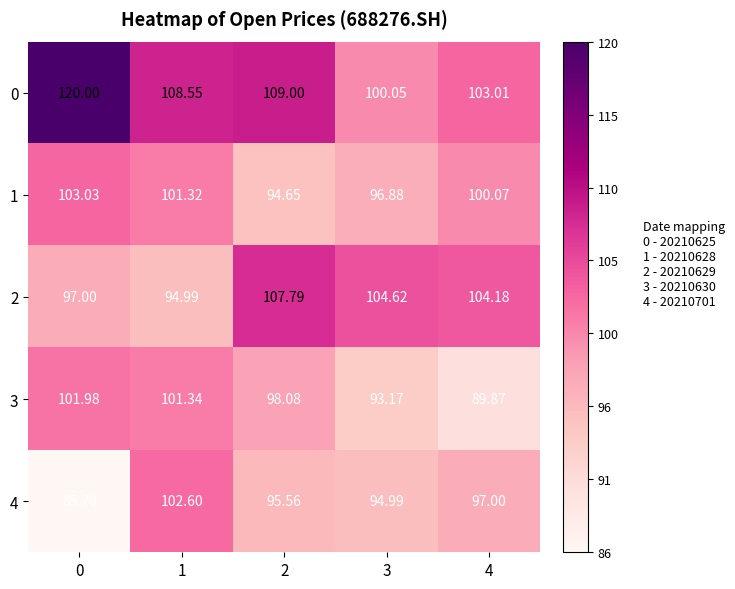

How many data points does each series have?

5